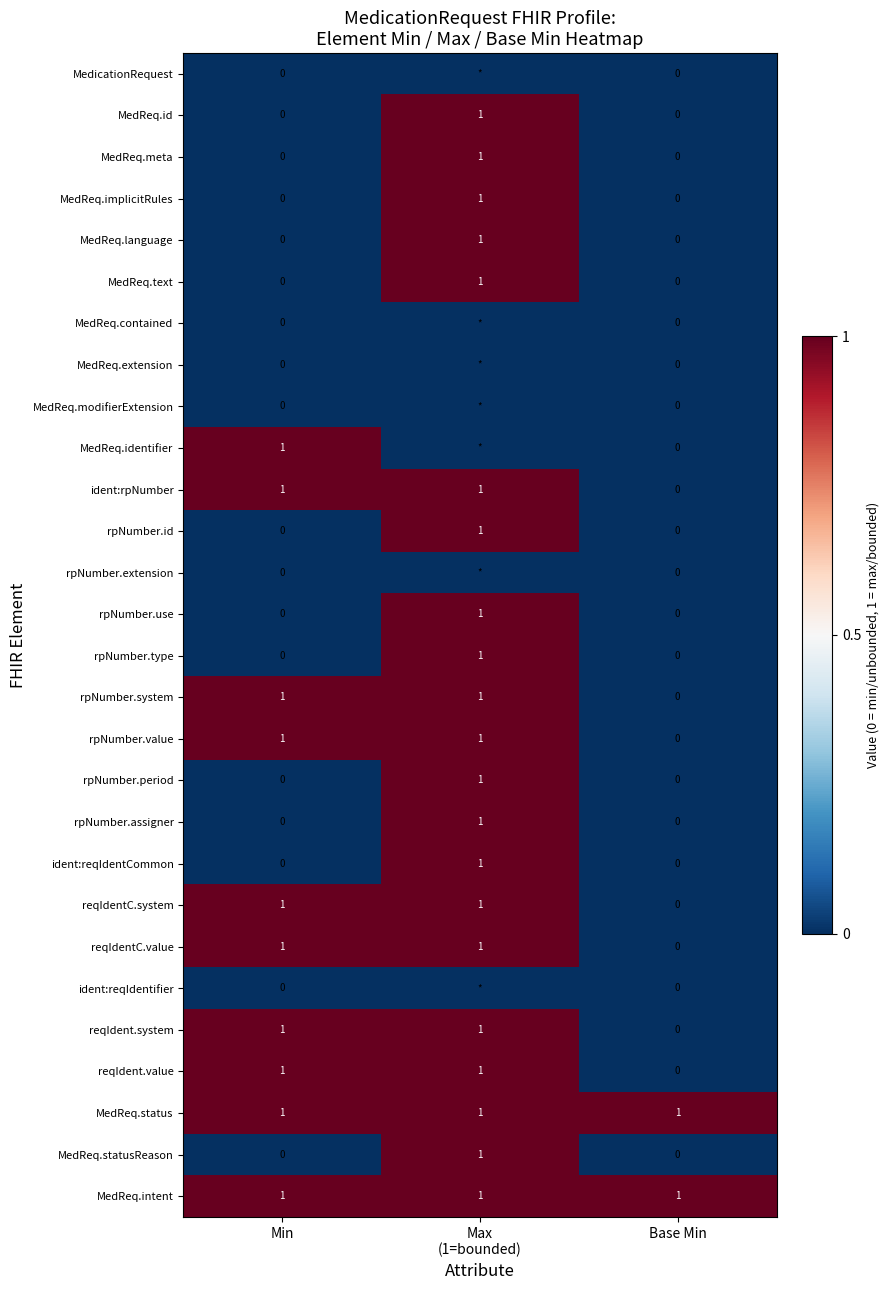

What is the difference between the maximum and minimum values in the ident:rpNumber series?

1